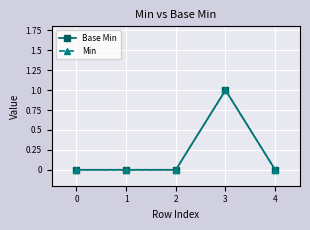

The Base Min series shows 0 at 1. True or false?

True